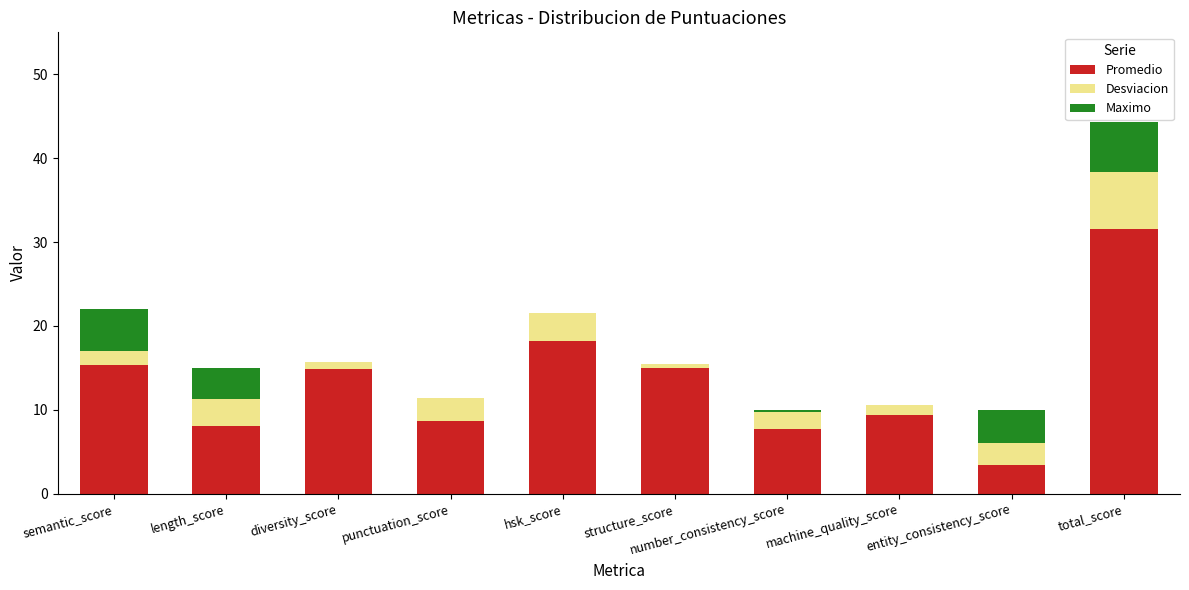

At which category is the sum across all series the highest?

total_score